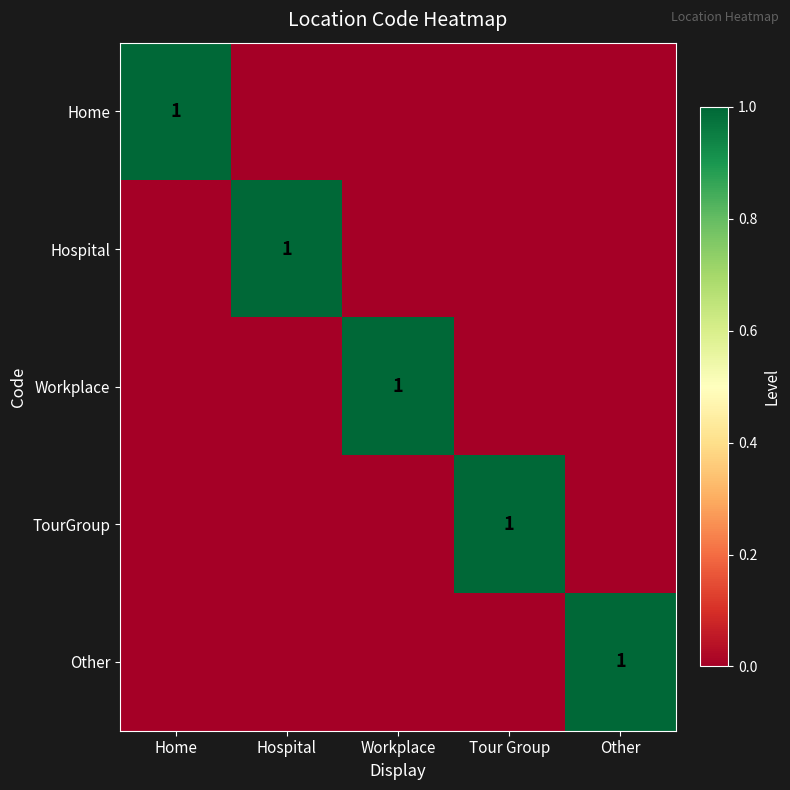

Is it true that Other equals 1 at Other?

True